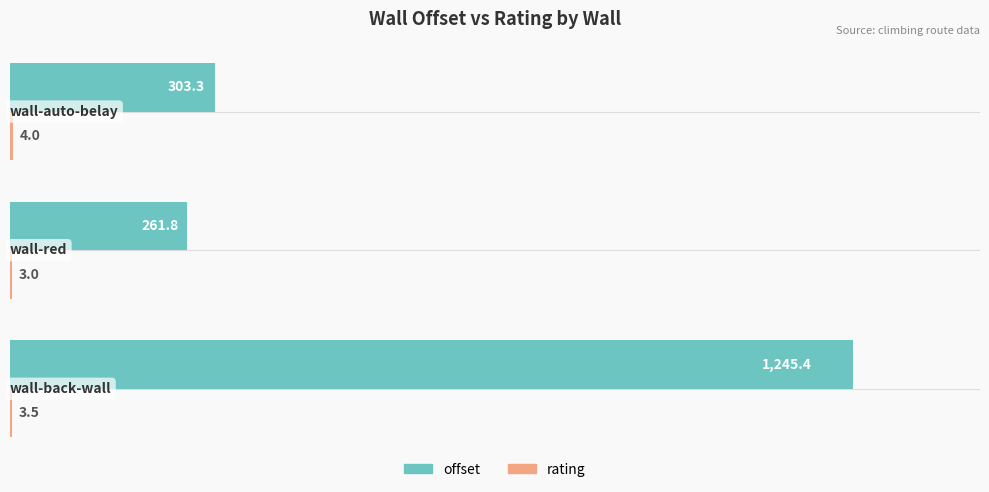

What is the greatest value displayed?

1245.4